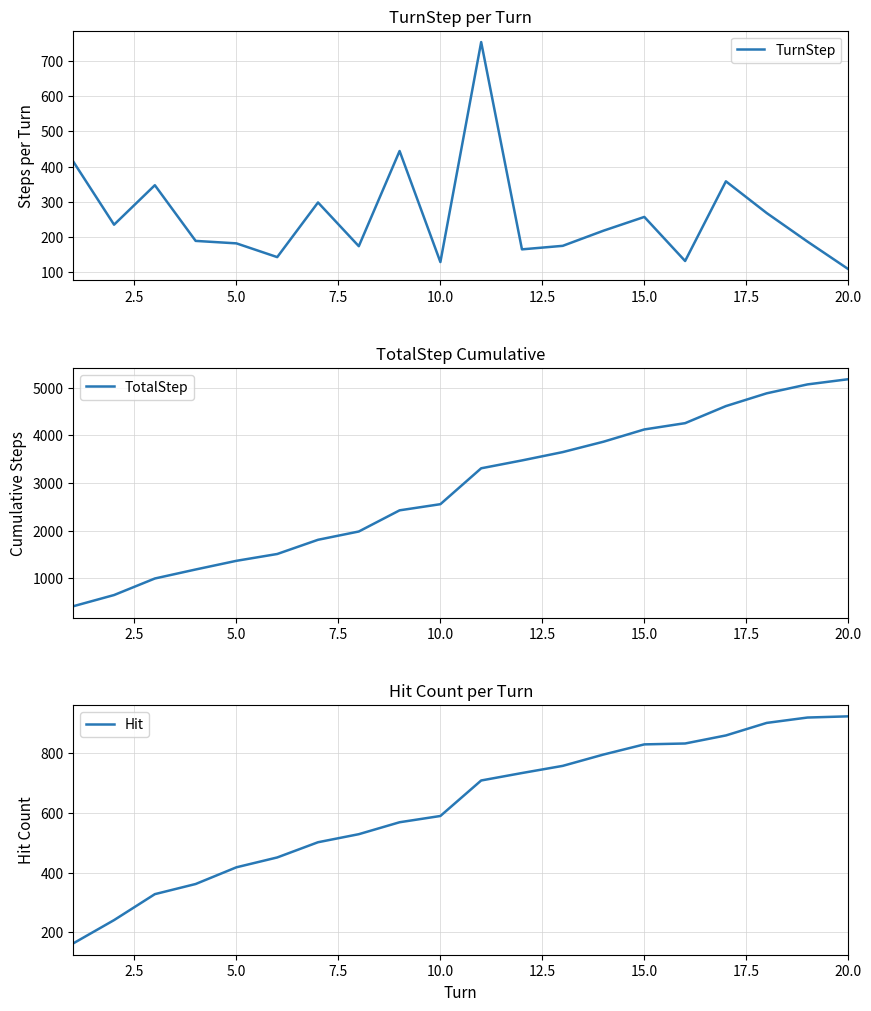

At which label does TurnStep reach its minimum?

20.0